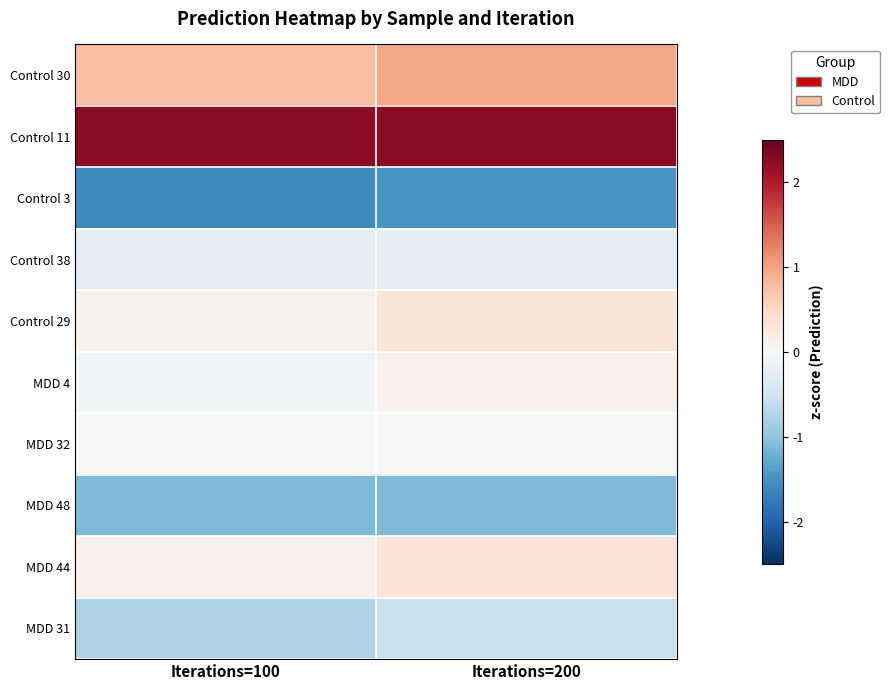

At which category is the sum across all series the highest?

Iterations=200